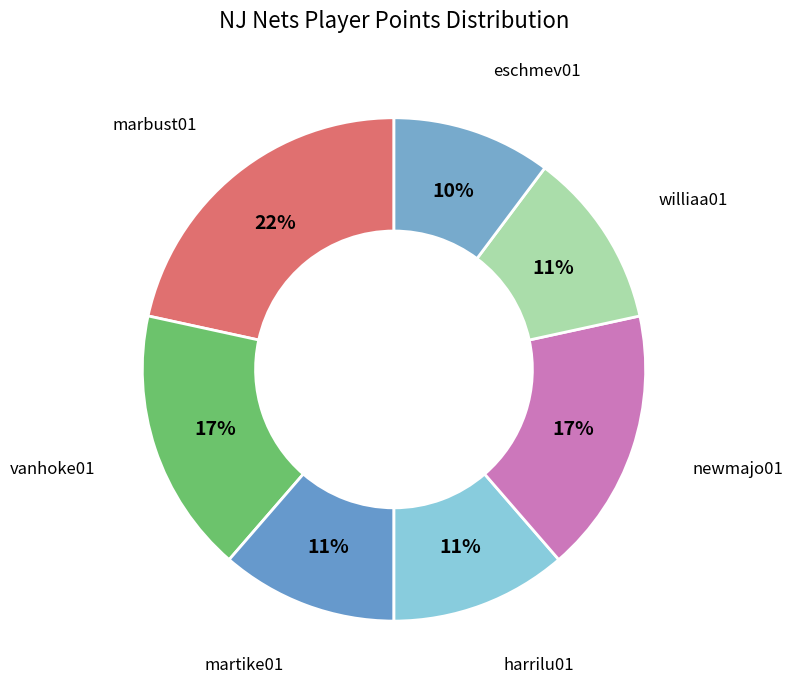

To the nearest percent, what percentage of the pie is vanhoke01?

17%